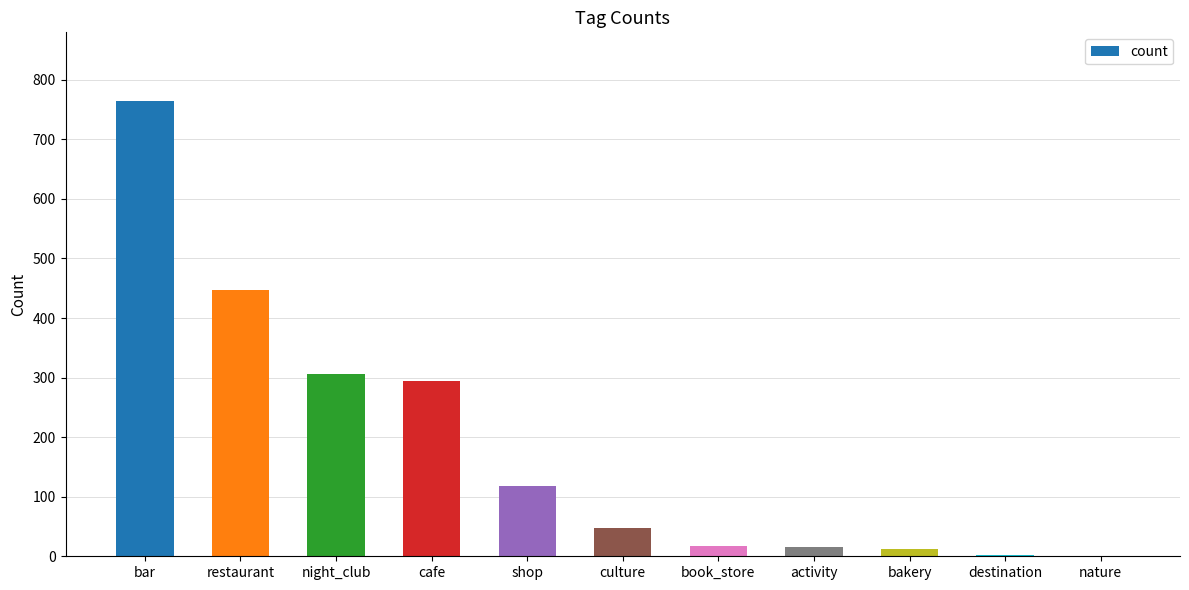

What value does the data have at cafe?

295